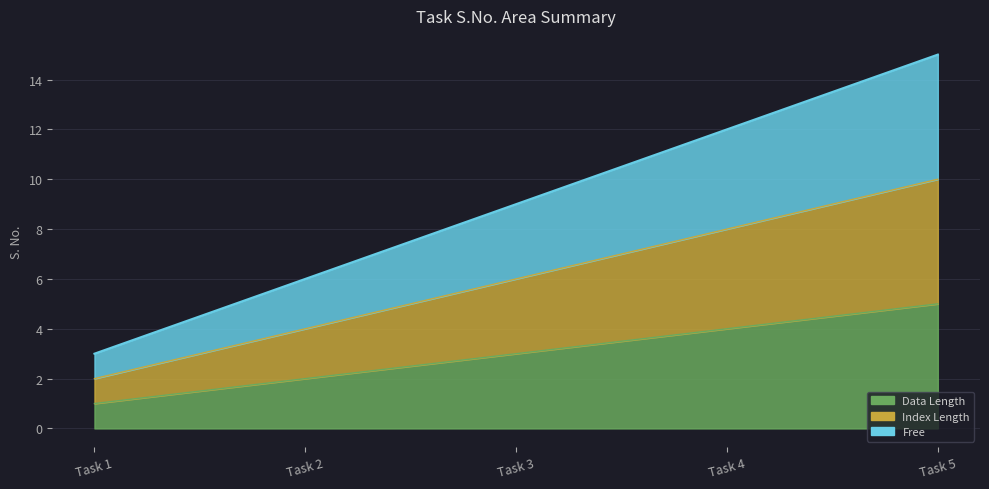

Reading left to right, what are all the values shown in this chart?

Data Length: 1	2	3	4	5
Index Length: 2	4	6	8	10
Free: 3	6	9	12	15